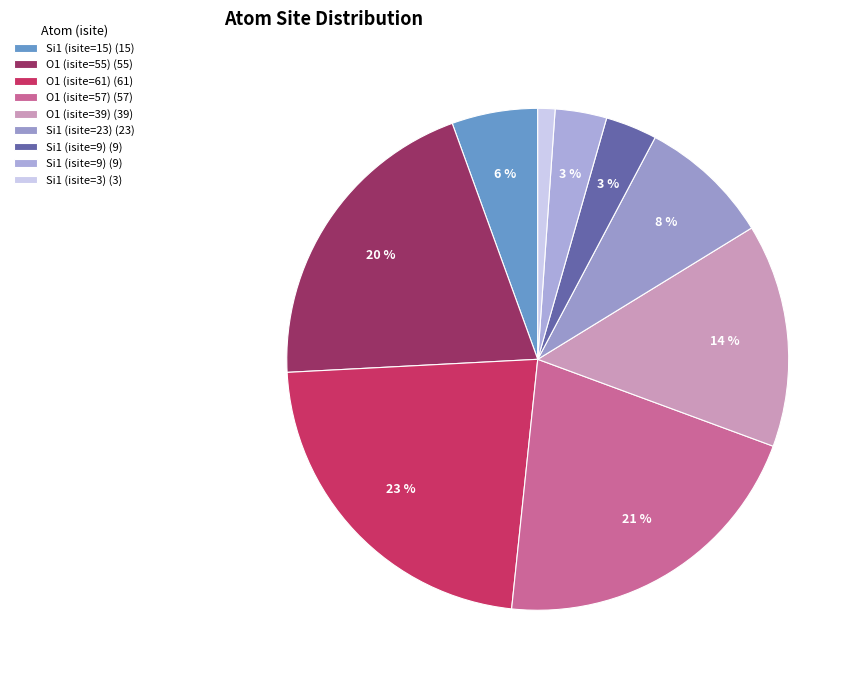

Is there any slice that represents more than half of the pie?

No